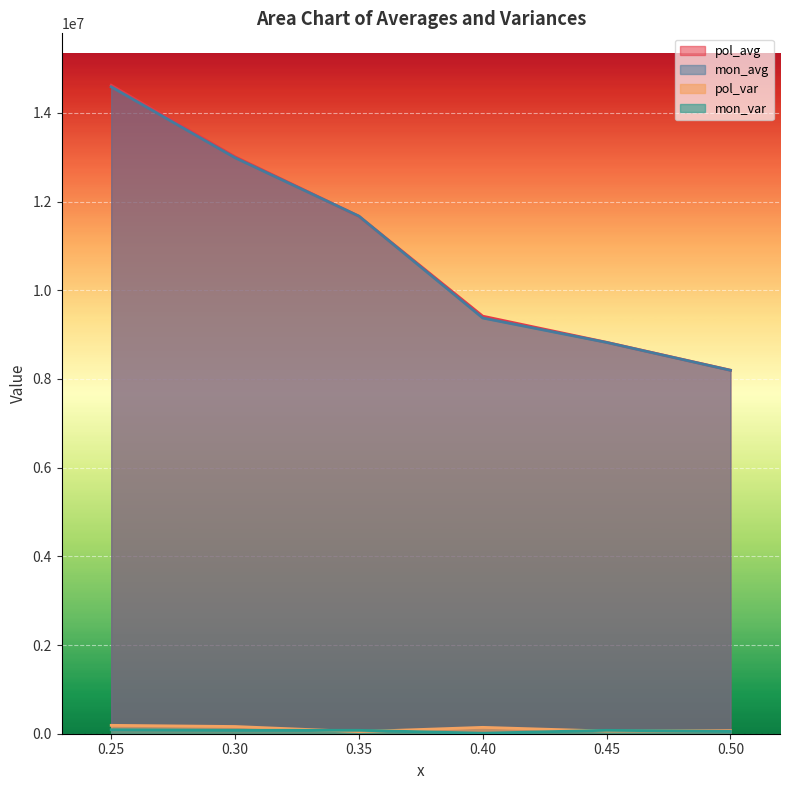

True or false: mon_avg has a value of 12988932.6 at 0.30.

True